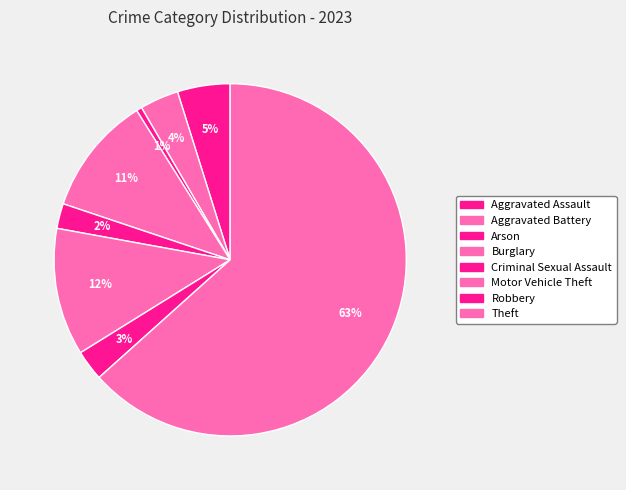

How many slices are in this pie chart?

8